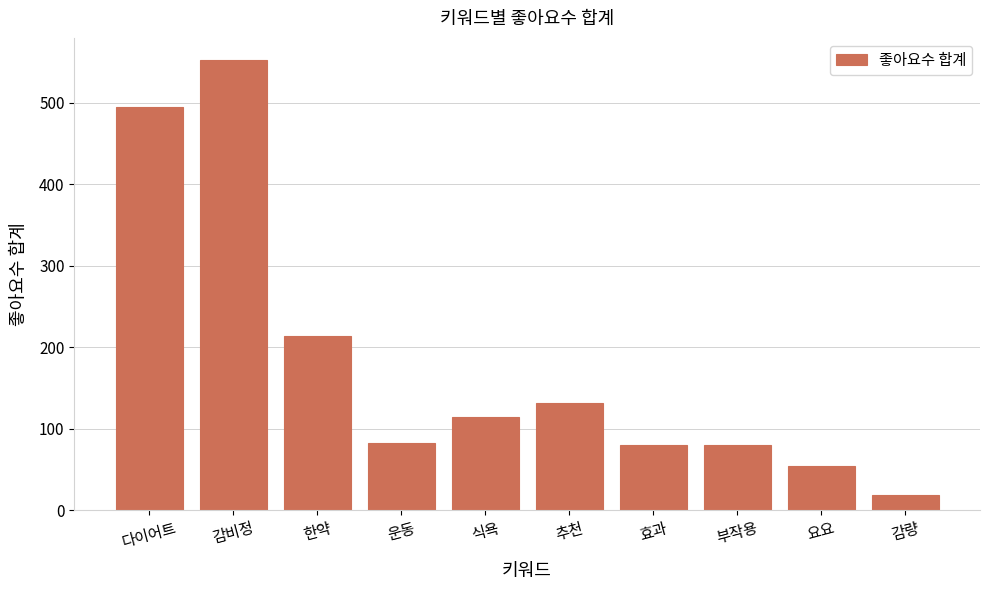

True or false: the data shows 214 at 한약.

True